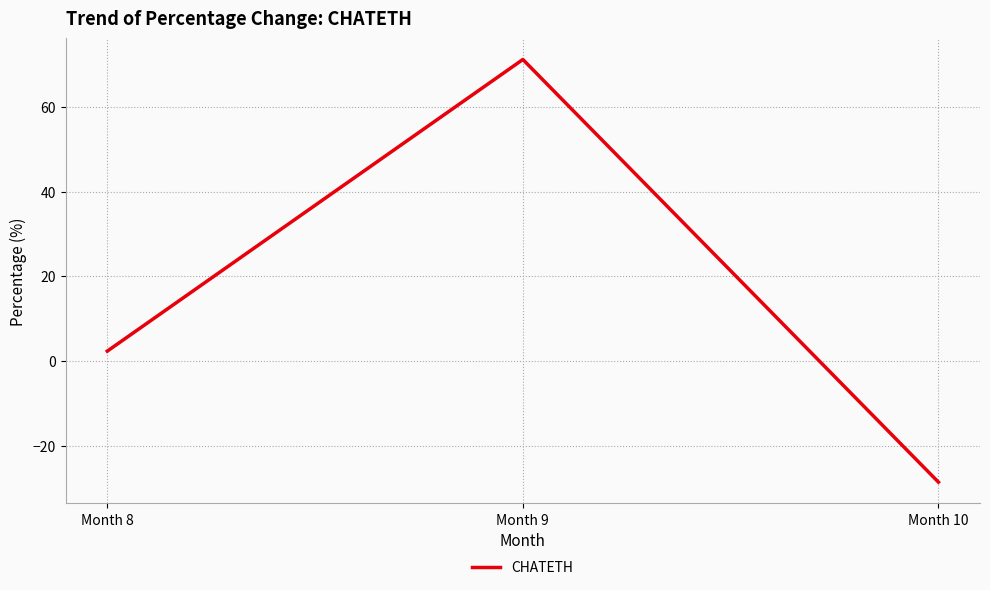

Rank the categories by value from lowest to highest.

Month 10, Month 8, Month 9